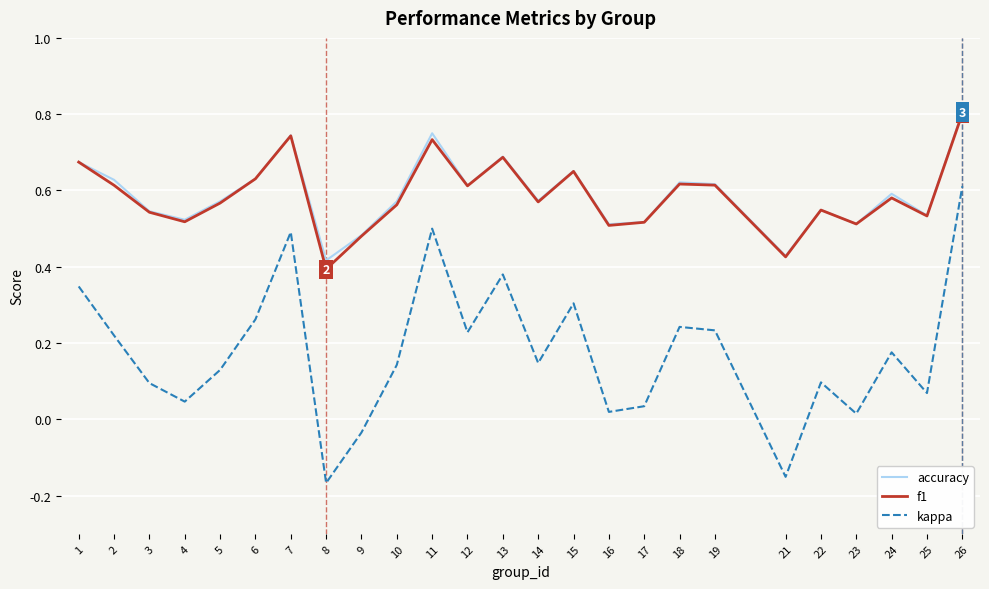

The accuracy series shows 0.5 at 17. True or false?

True